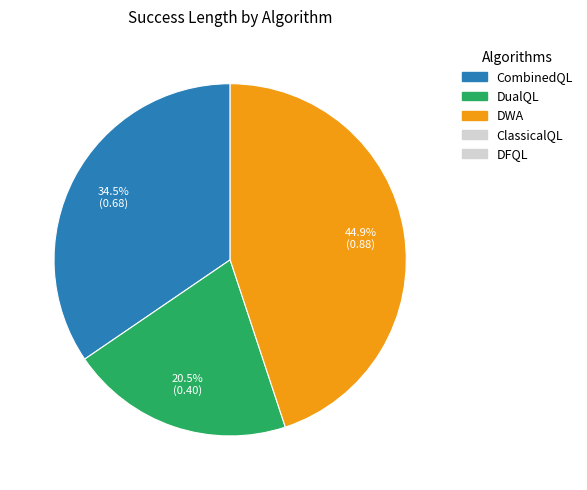

How many segments does this pie chart have?

3